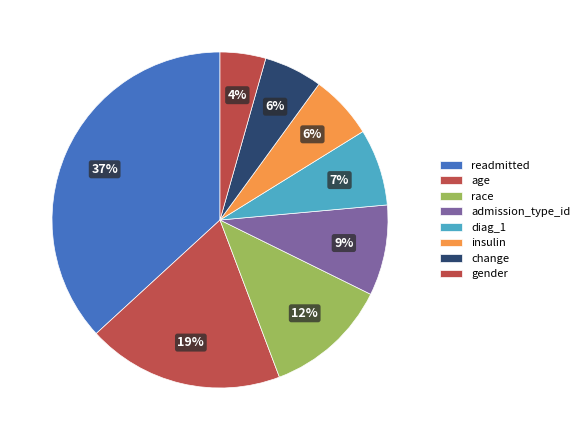

True or false: age accounts for 19% of the total.

True